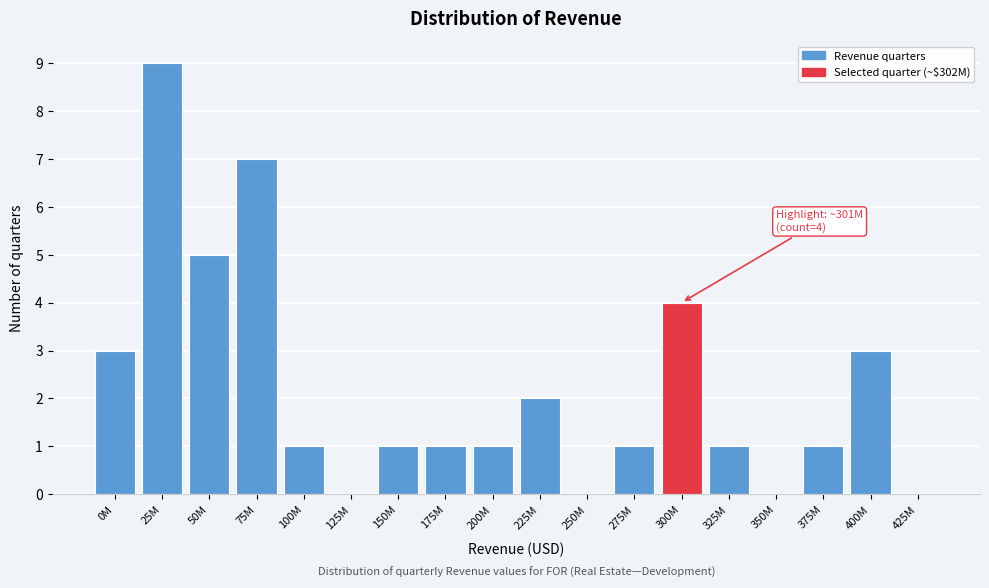

Reading left to right, list all the values displayed in this chart.

0M=3	25M=9	50M=5	75M=7	100M=1	125M=0	150M=1	175M=1	200M=1	225M=2	250M=0	275M=1	300M=4	325M=1	350M=0	375M=1	400M=3	425M=0